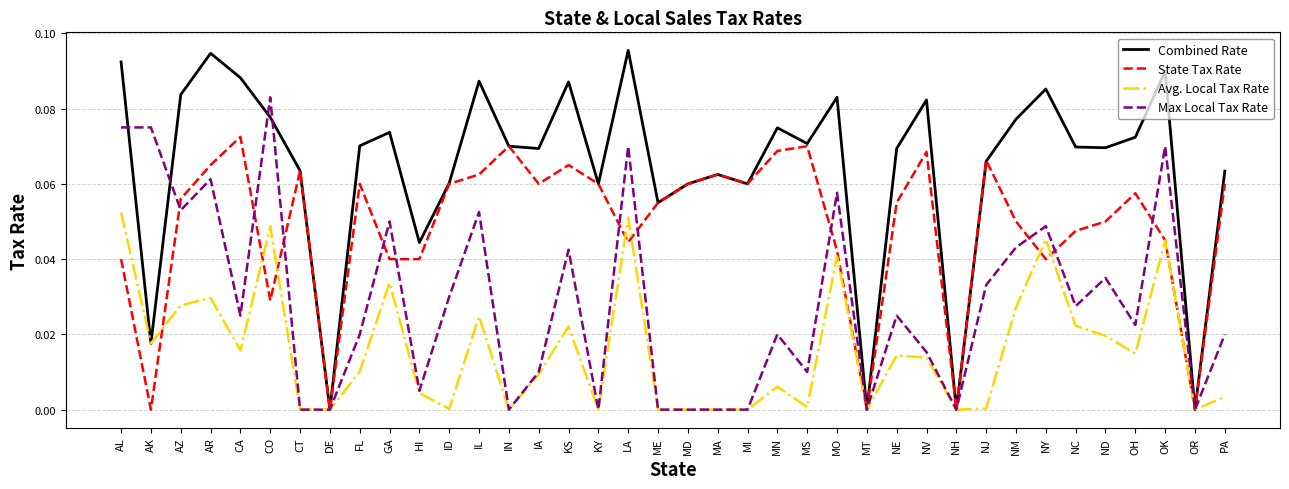

At which label does State Tax Rate reach its peak?

CA